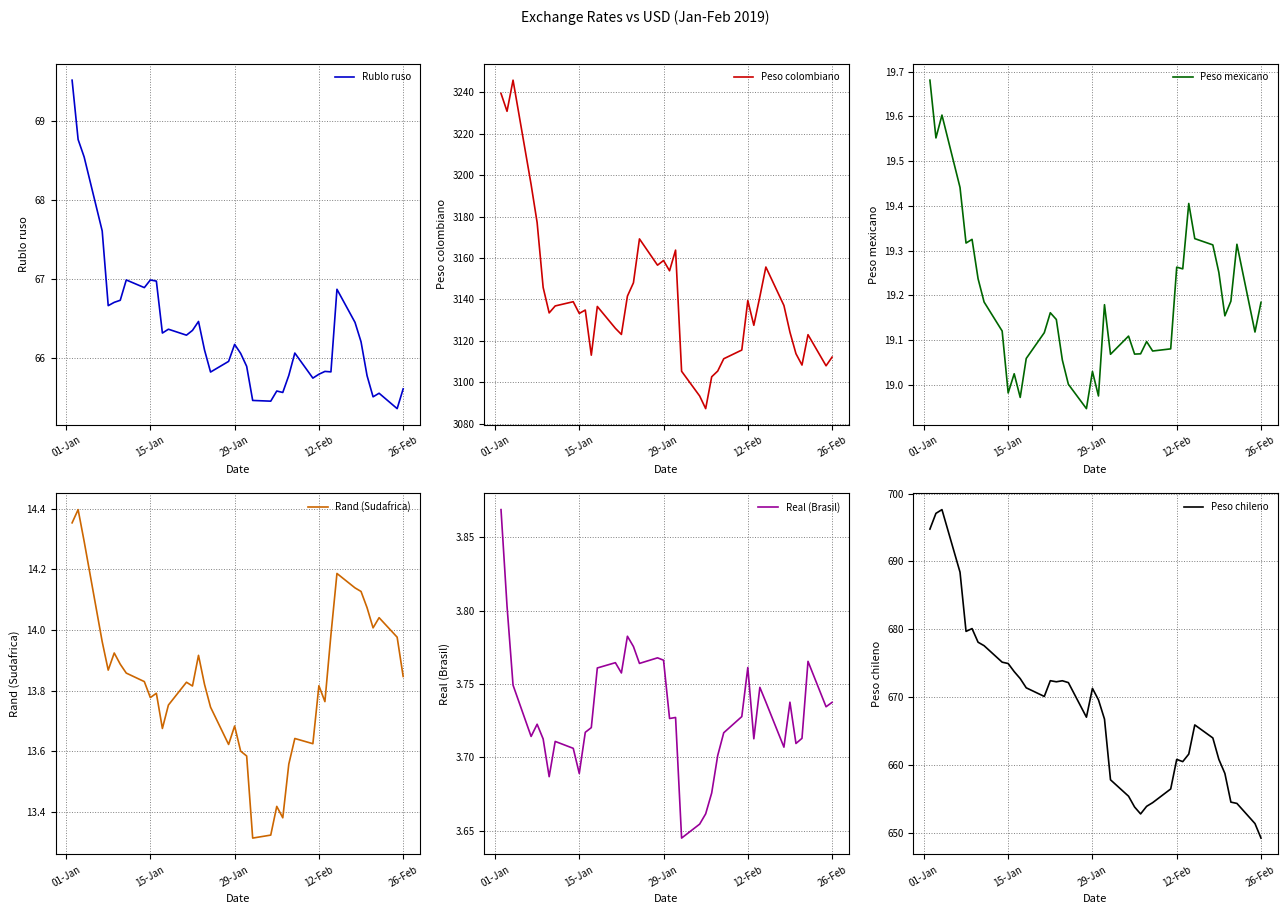

True or false: Rublo ruso and Peso chileno cross at least once.

False